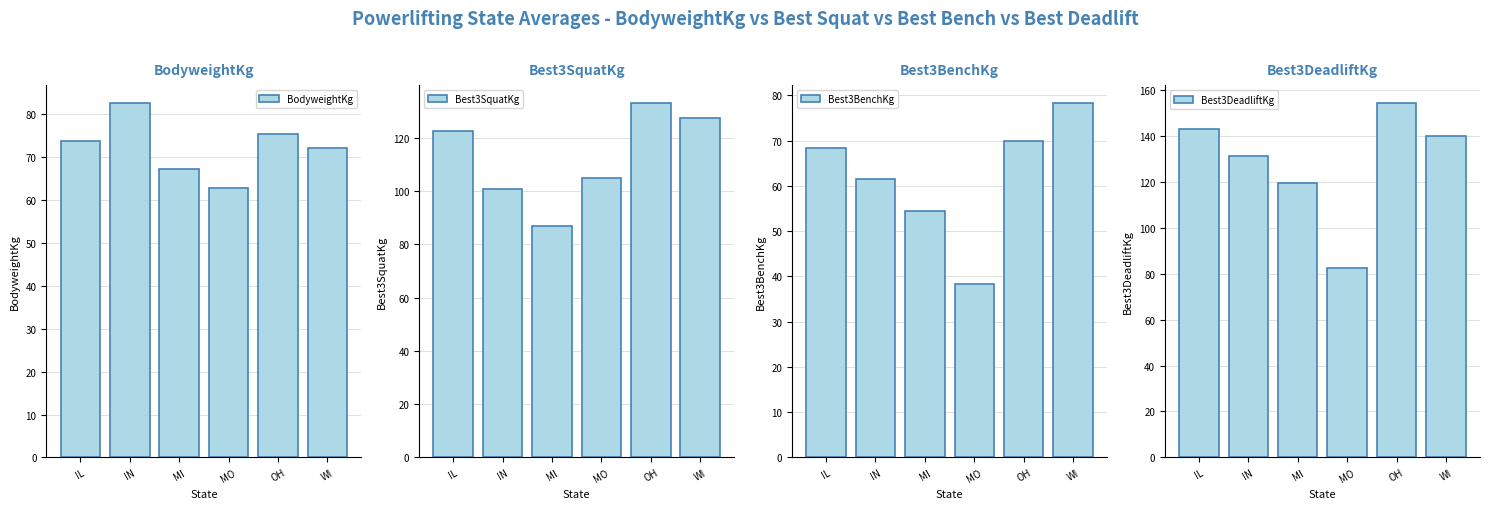

What is the sum of all BodyweightKg values?

434.0